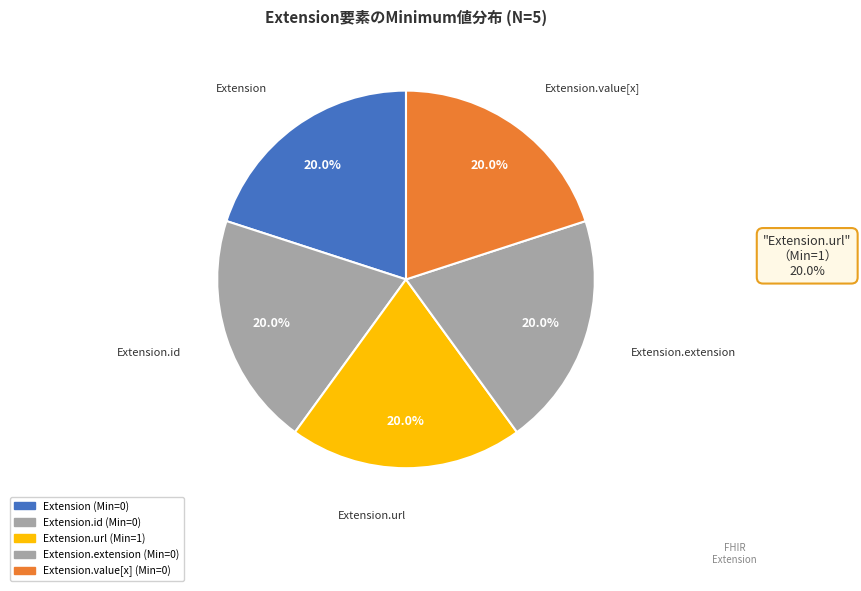

How many slices are in this pie chart?

5